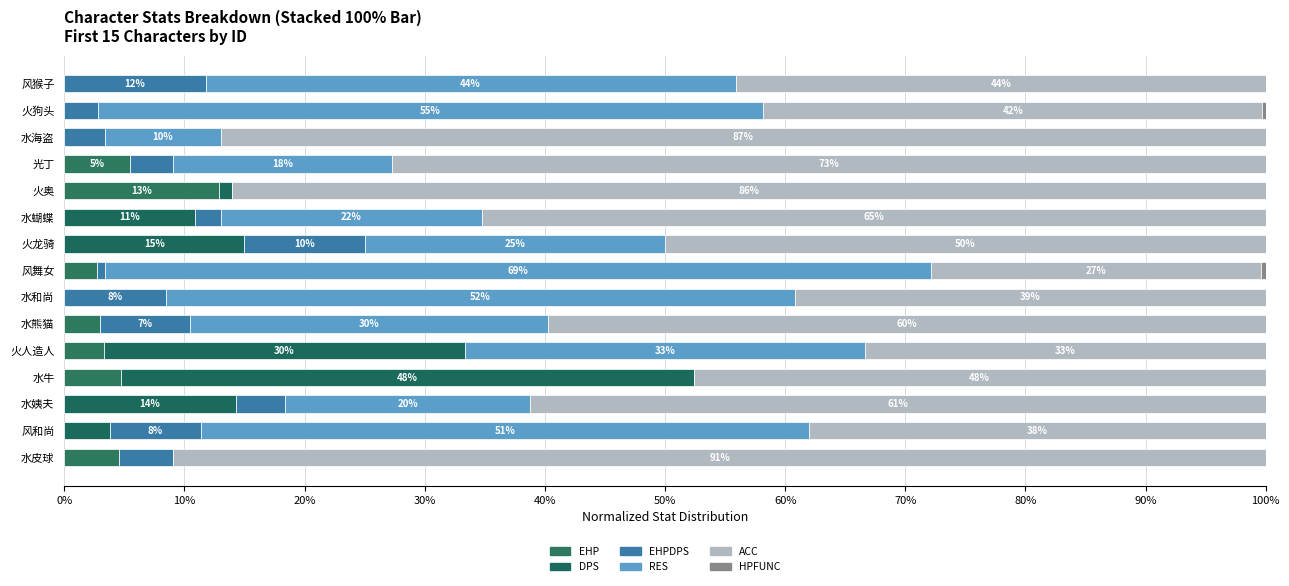

How many data points does each series have?

15